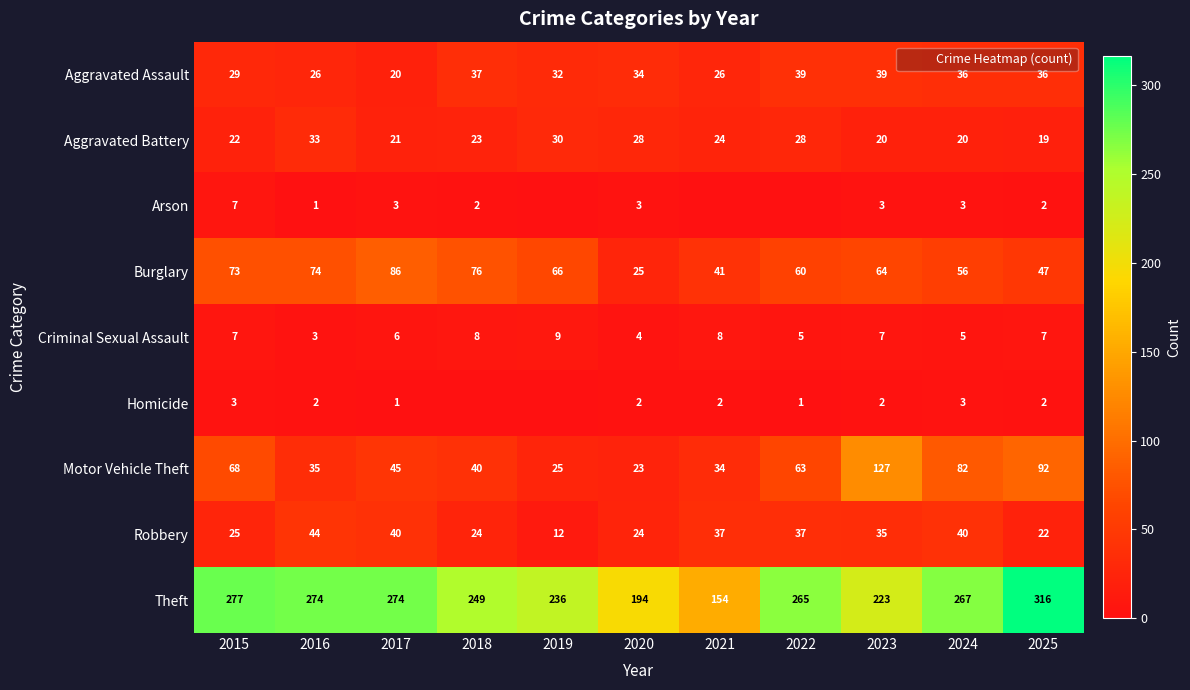

Is it true that Homicide equals 0 at 2019?

True